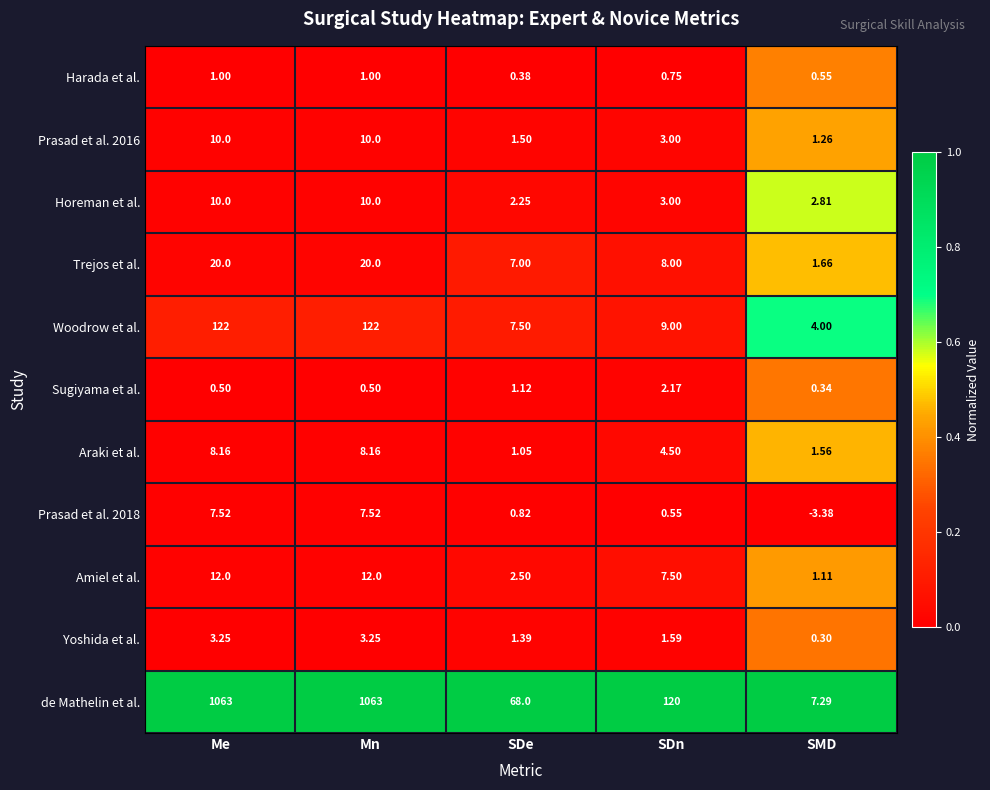

Which category has the lowest value in the de Mathelin et al. series?

SMD